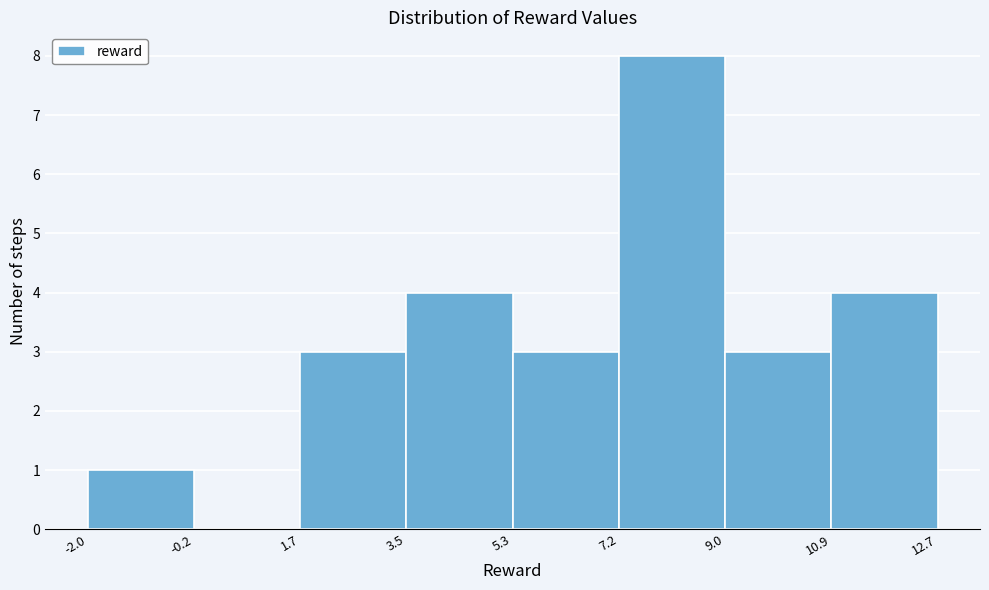

What is the height of the bar covering 7.2 to 9.0 on the x-axis? The values are not printed on the chart, so give them approximately, as read against the axis.

8